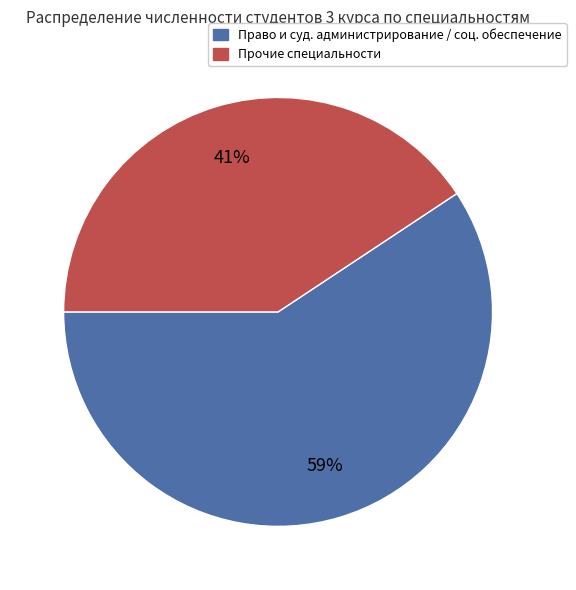

To the nearest percent, what is the average slice percentage?

50%